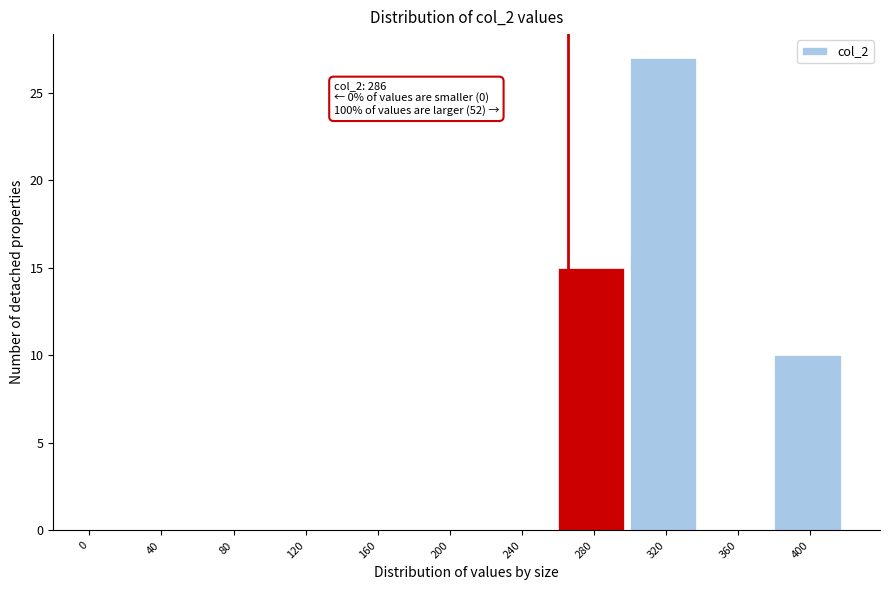

Reading left to right, extract all data points from this chart.

0=0	40=0	80=0	120=0	160=0	200=0	240=0	280=15	320=27	360=0	400=10